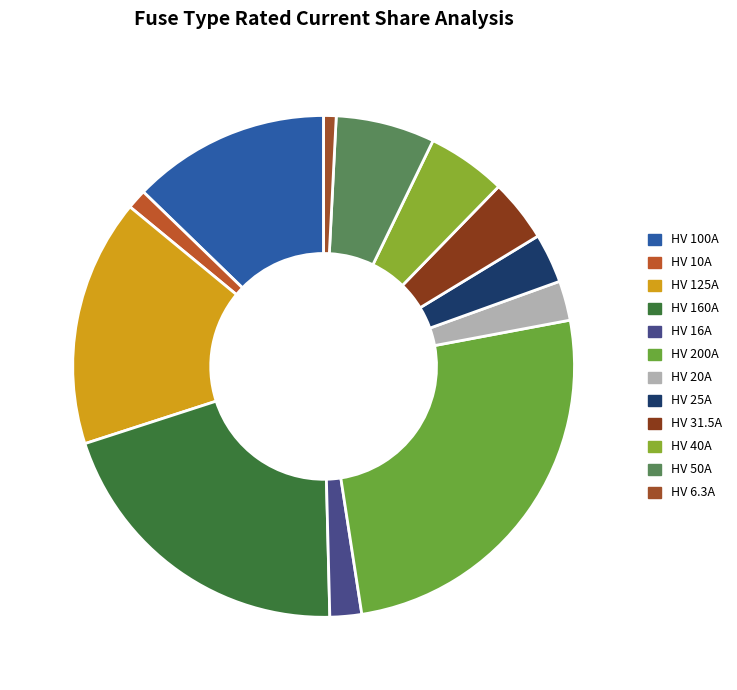

To the nearest percent, what percentage of the pie is HV 31.5A?

4%